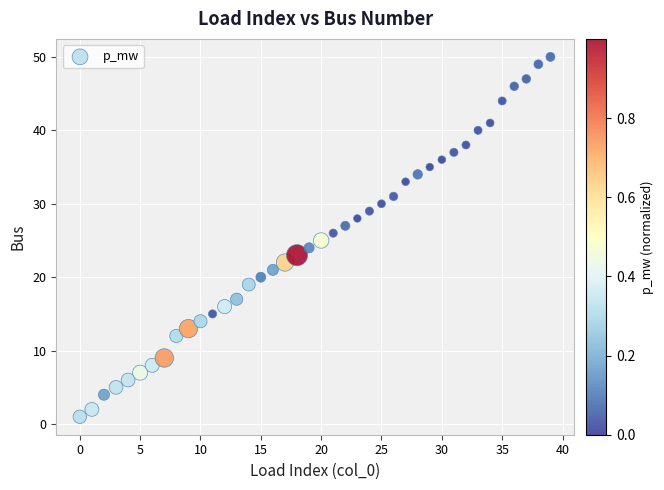

What is the range of Y values (max minus min)?

49